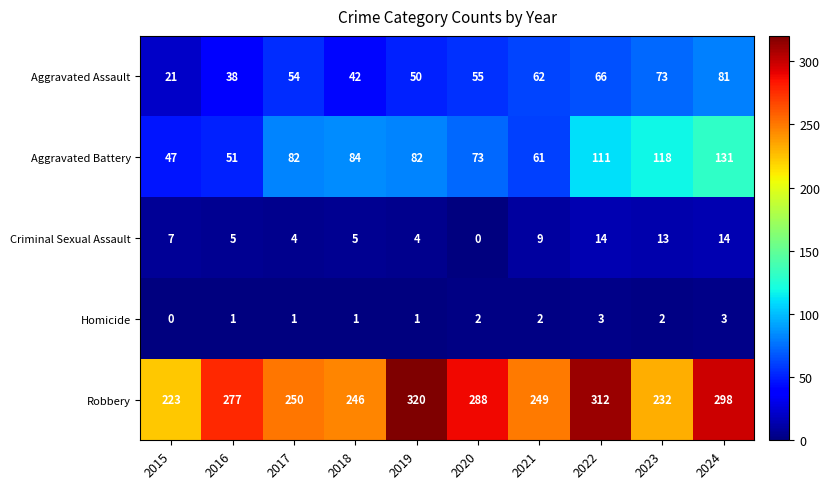

Read the Aggravated Battery value at 2017, to the nearest 10.

80